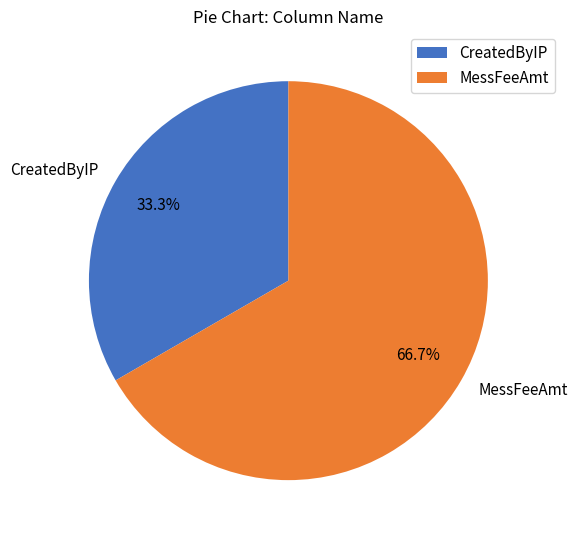

Which slice is the largest?

MessFeeAmt